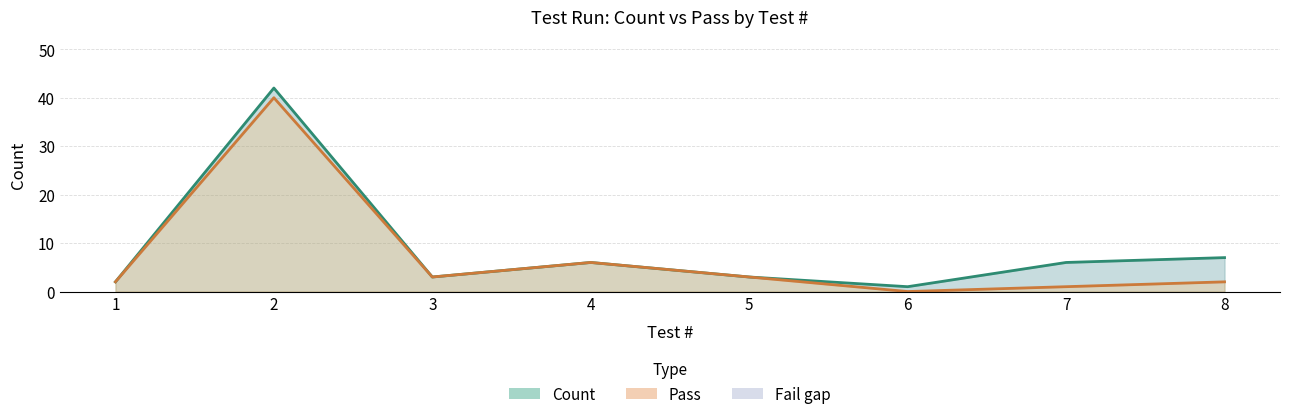

What is the total value across all series at 6?

1